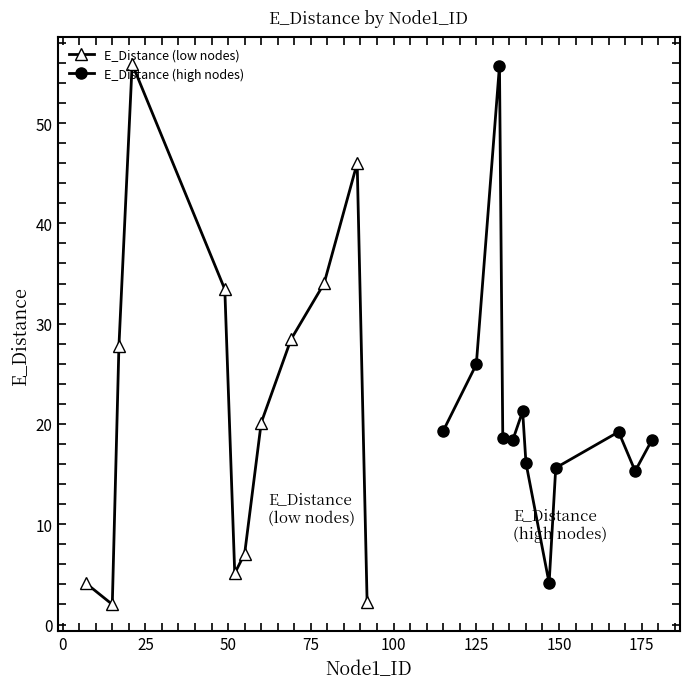

True or false: E_Distance (low nodes) has more than 0 interior local peaks.

True